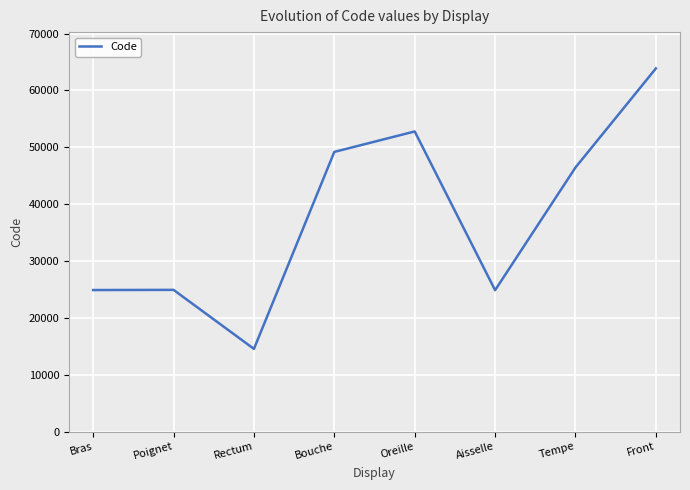

How many interior local valleys (lower than both neighbors) does the data have?

2